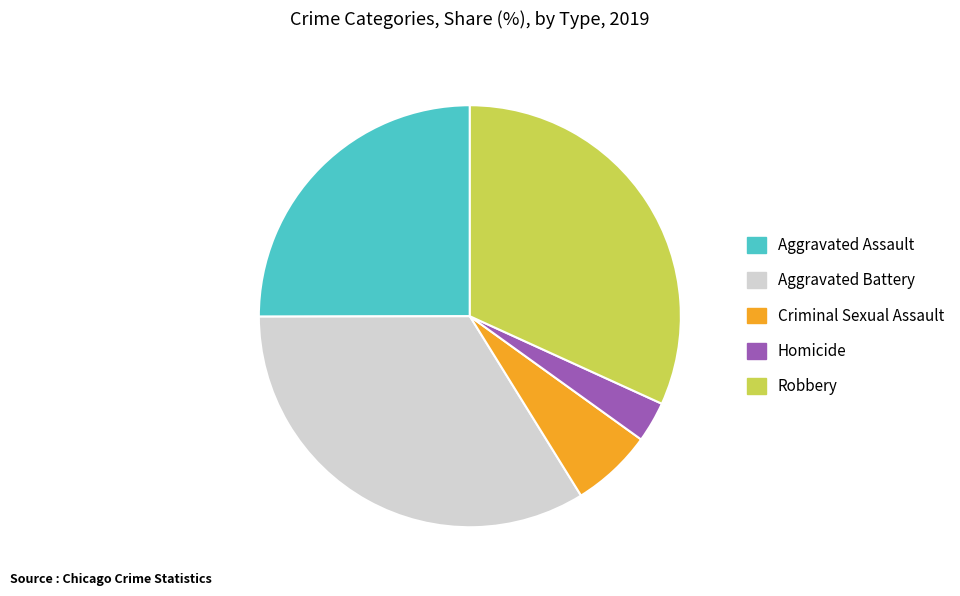

Approximately how many times larger is the value at Aggravated Assault compared to Criminal Sexual Assault?

4.0